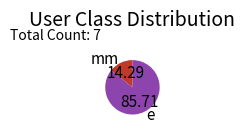

Combined, do e and mm account for over 50%?

Yes